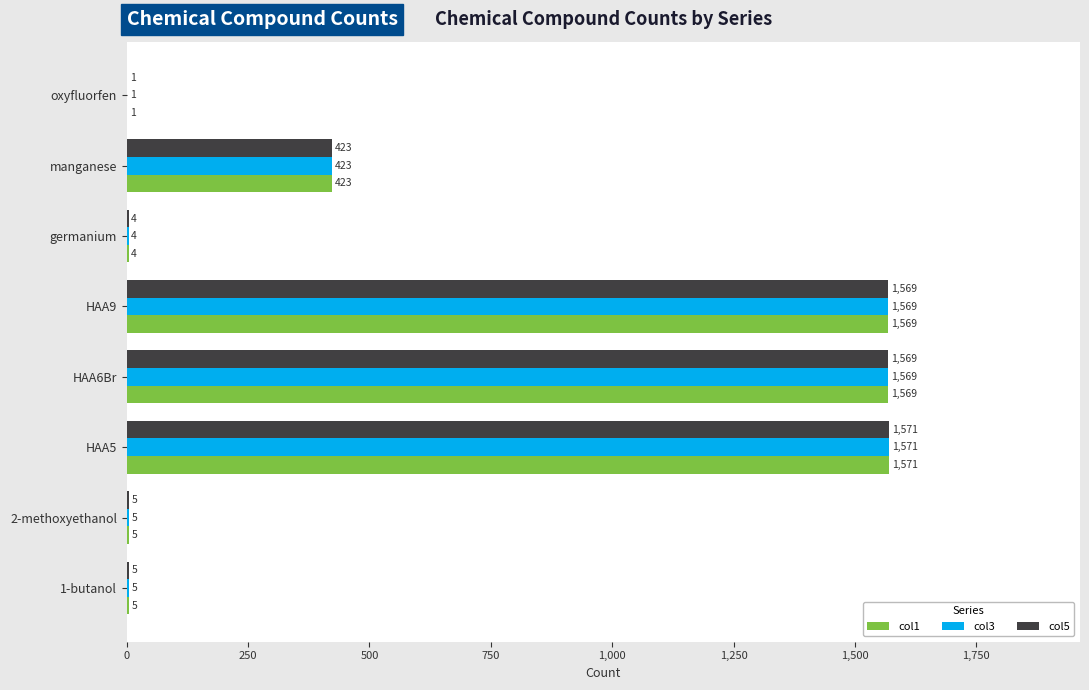

At which category is the sum across all series the highest?

HAA5